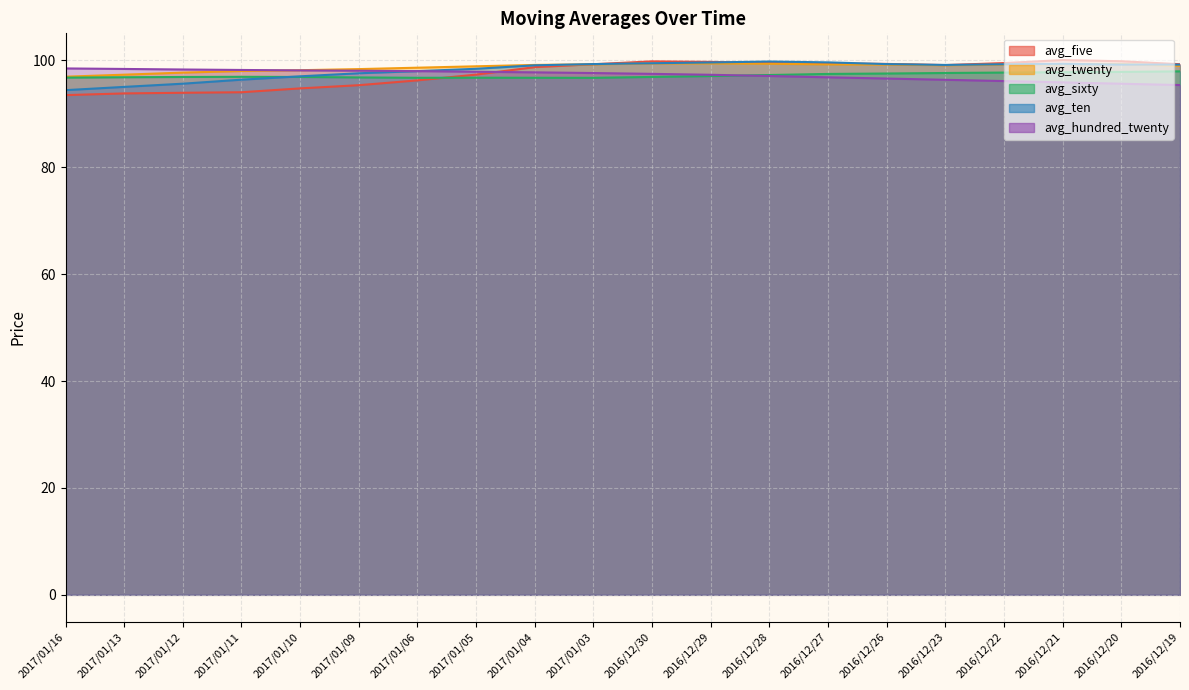

Which series changed the most between 2017/01/11 and 2016/12/26?

avg_five